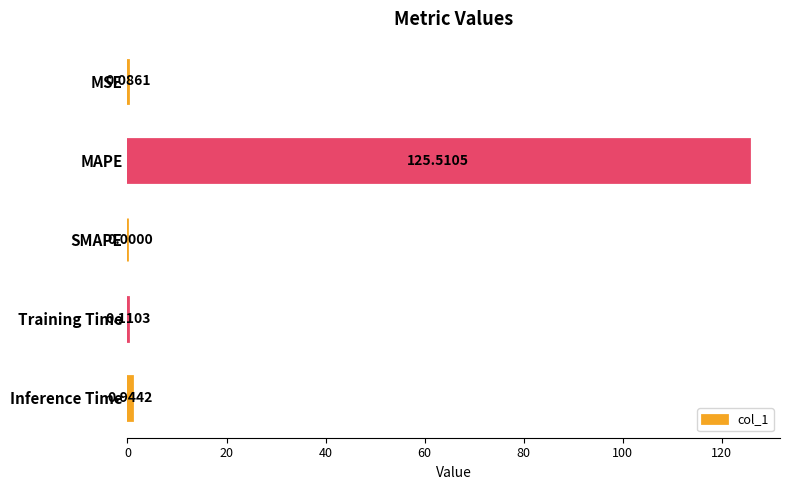

What is the sum of the values at Inference Time and Training Time?

1.1